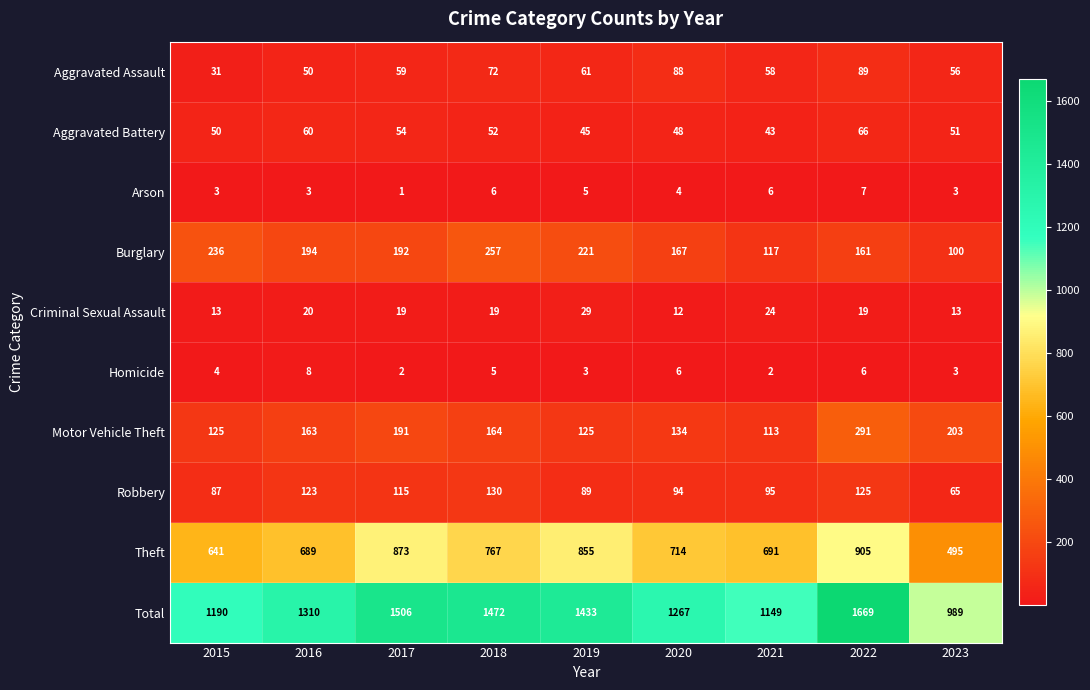

At how many categories does at least one series exceed 848?

9